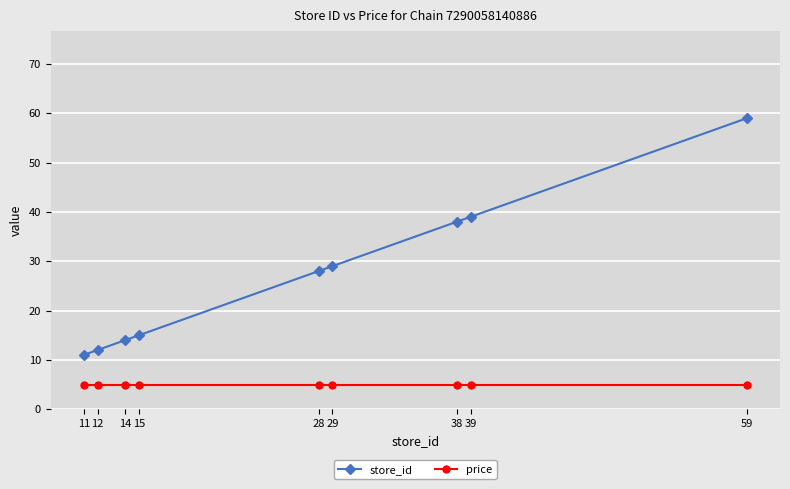

At 39, list the series in order from largest to smallest.

store_id, price